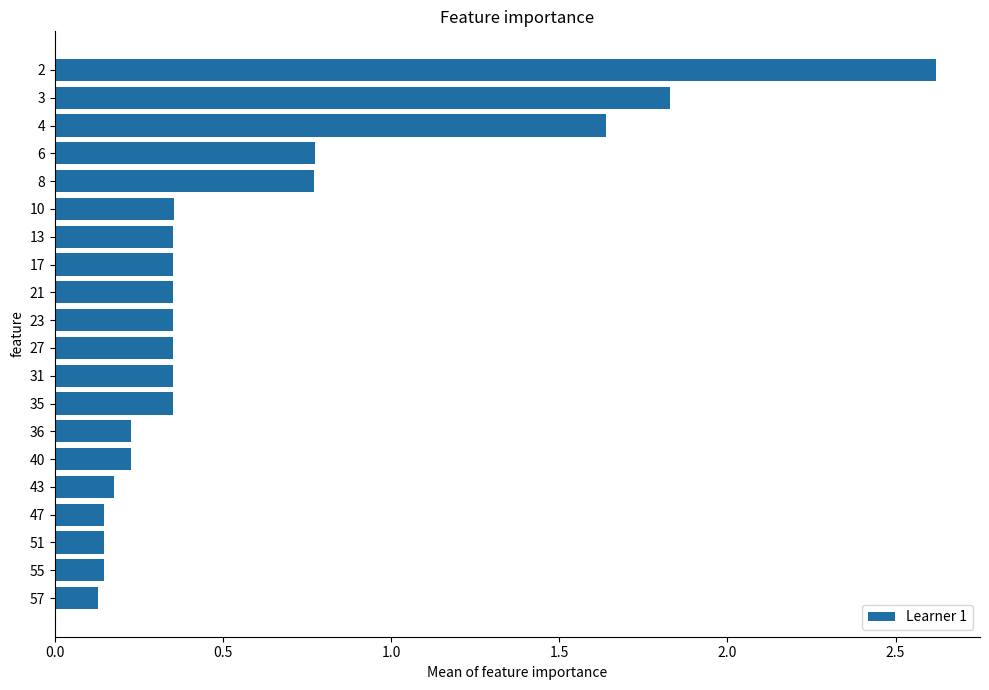

How many bars are there in total?

20